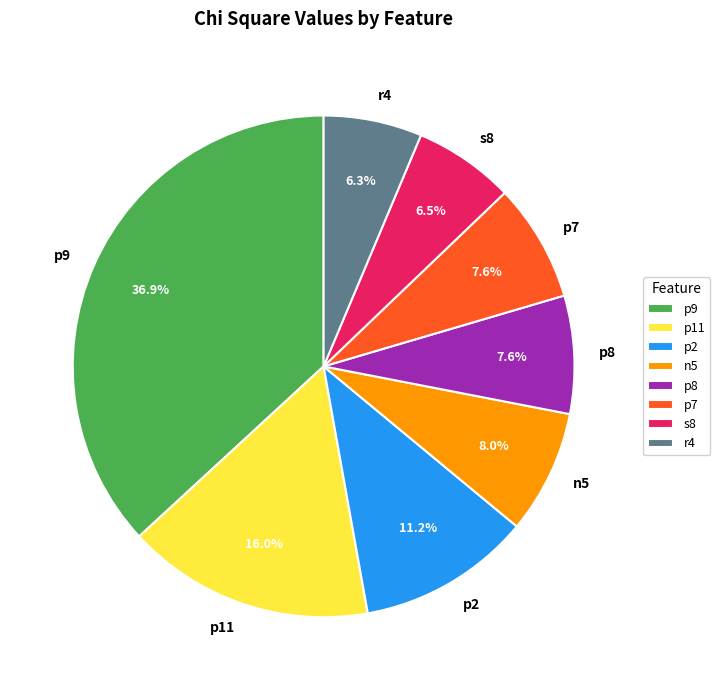

Is the sum of p7 and r4 greater than half?

No